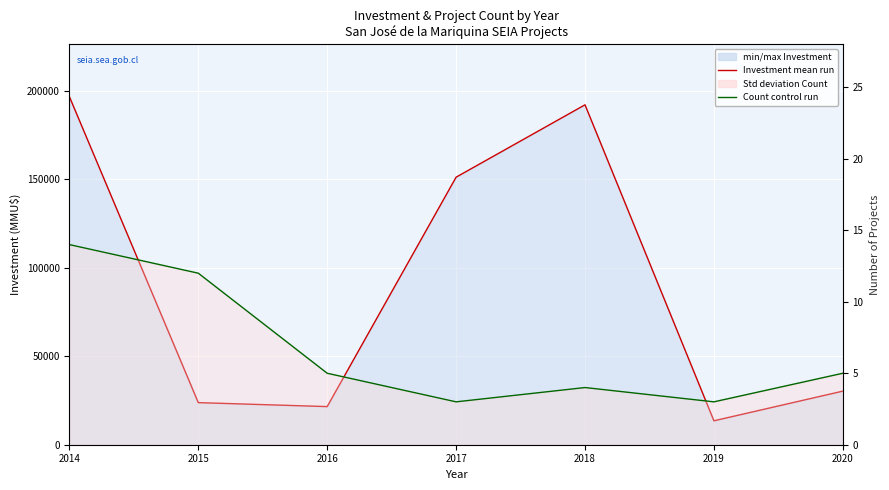

Is it true that Investment mean run equals 19828 at 2019?

False